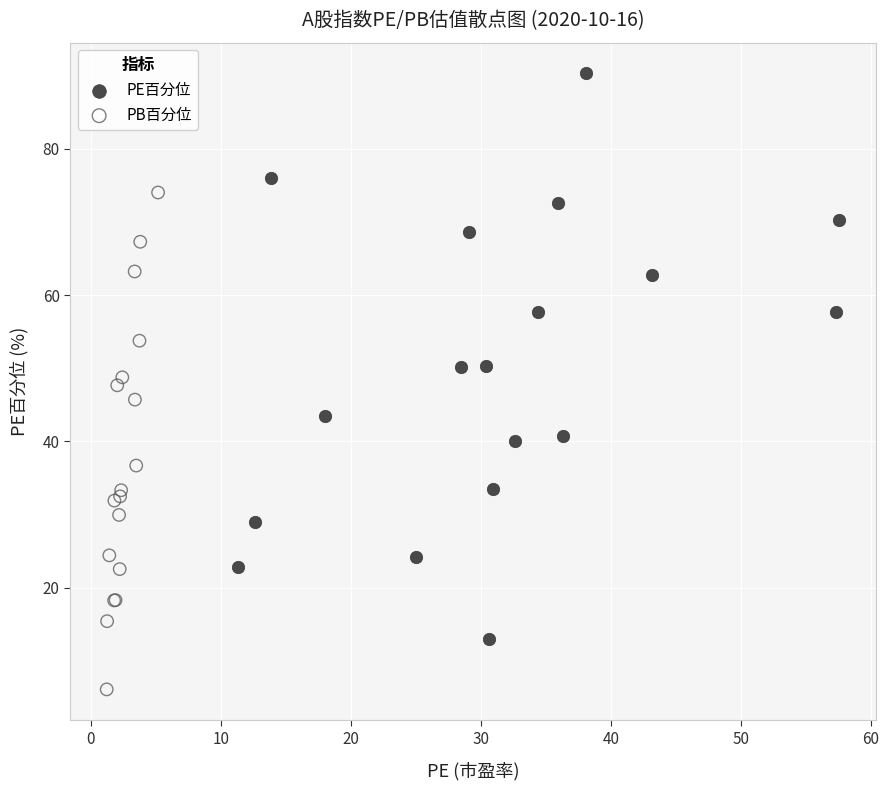

Which series has the widest spread of Y values?

PE百分位